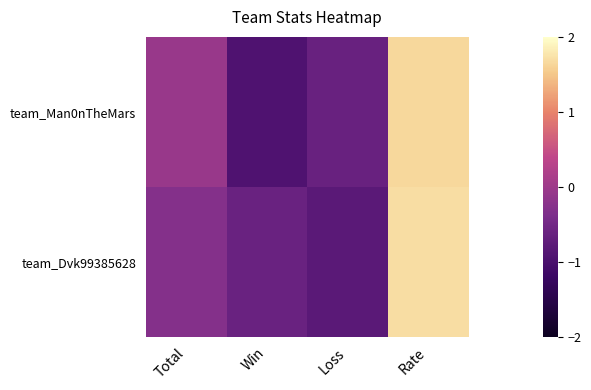

Rank the series by their average value, from highest to lowest.

team_Man0nTheMars, team_Dvk99385628